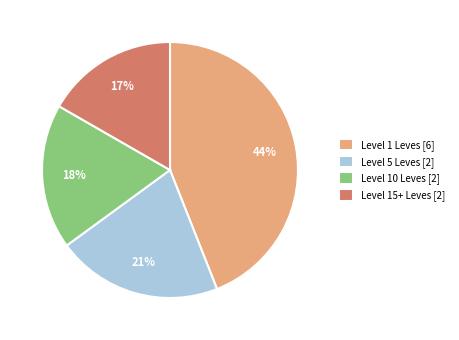

Which category has the smallest portion of the pie?

Level 15+ Leves [2]